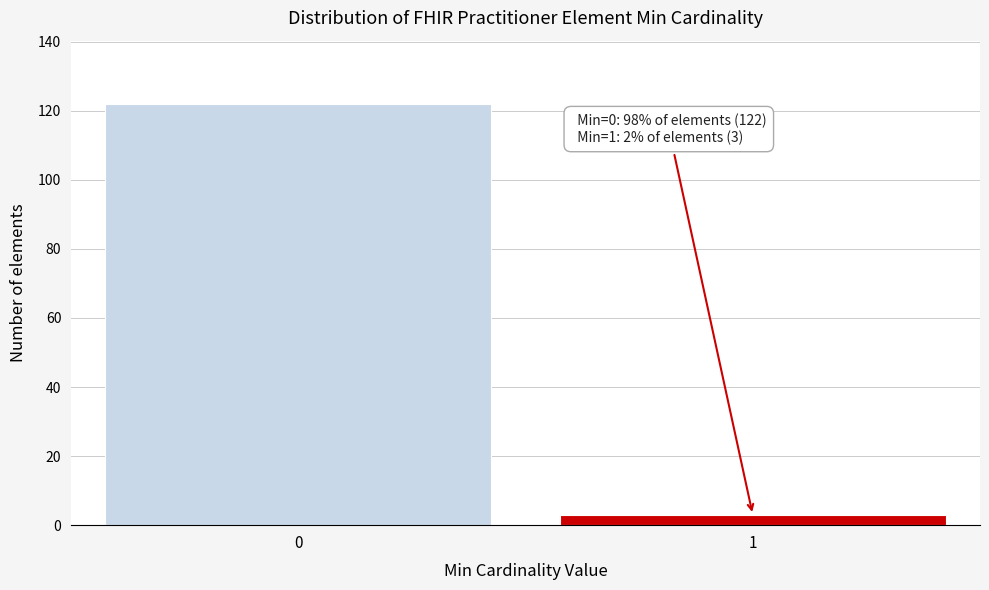

Reading right to left, list all the values displayed in this chart.

3	122